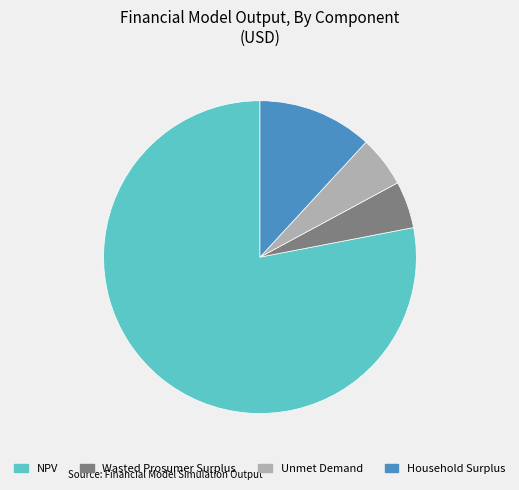

Do Unmet Demand and Household Surplus together represent more than half of the pie?

No